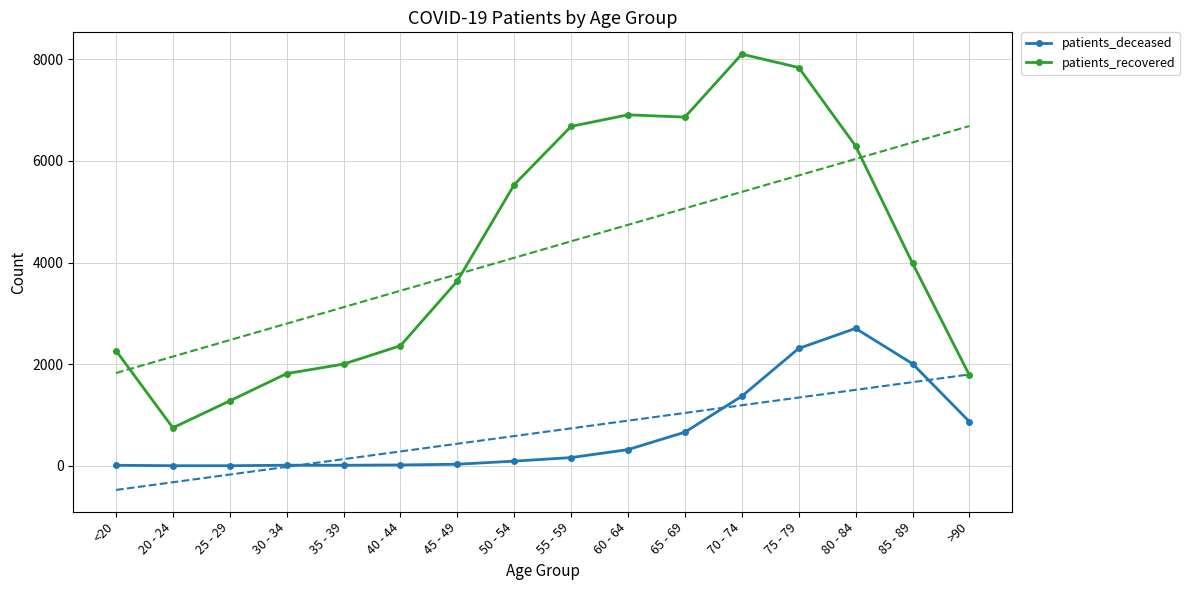

True or false: patients_deceased has a value of 29 at 40 - 44.

False